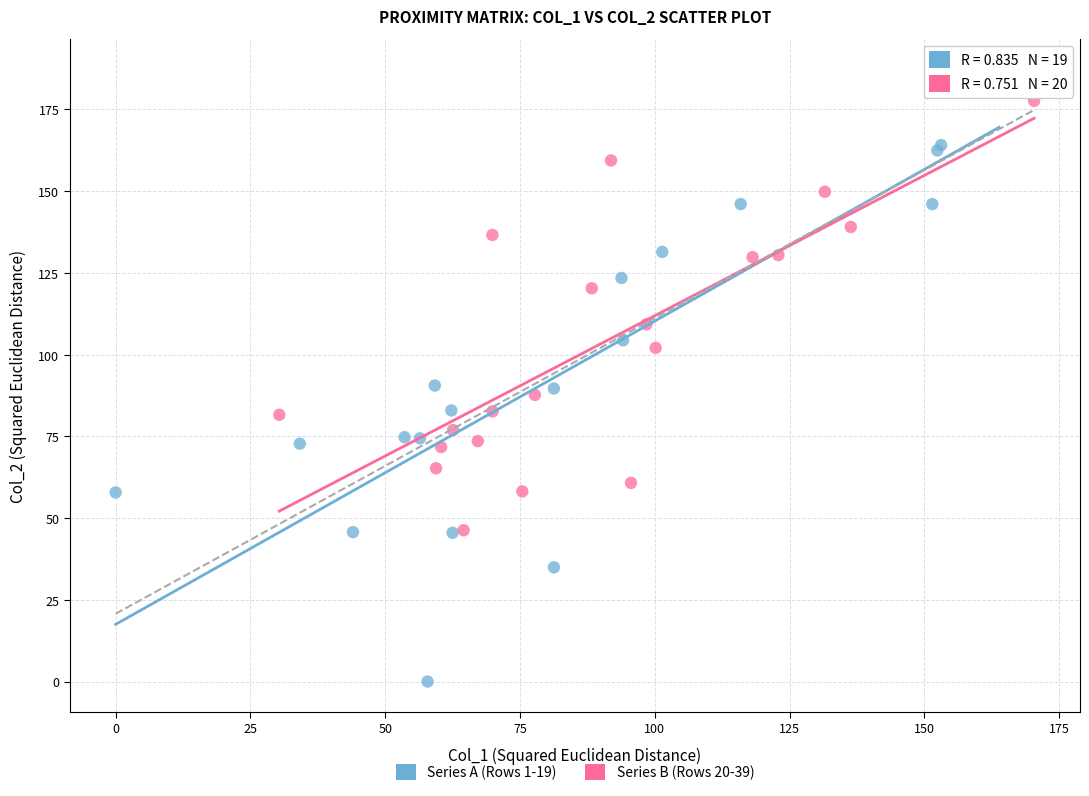

What are all the series names shown in the legend?

Series A (Rows 1-19), Series B (Rows 20-39)